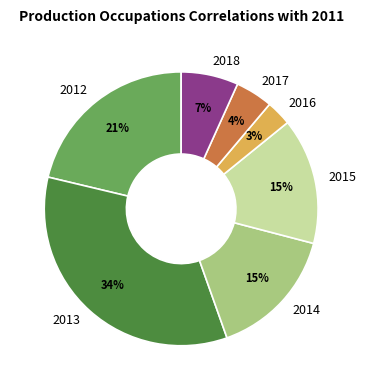

Which category has the biggest portion of the pie?

2013